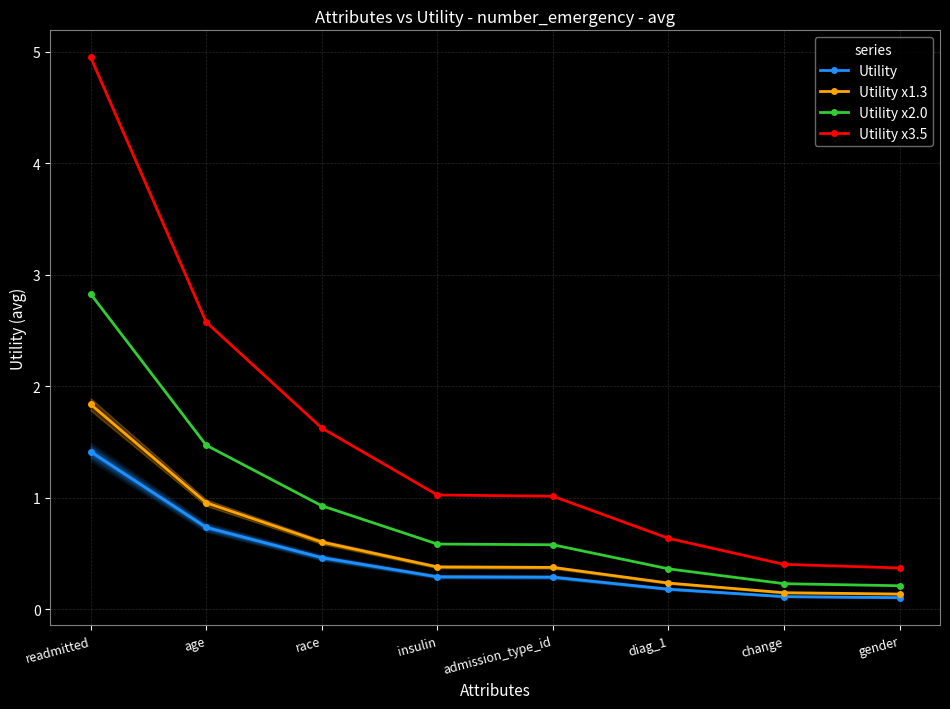

True or false: Utility has a value of 0.1 at admission_type_id.

False